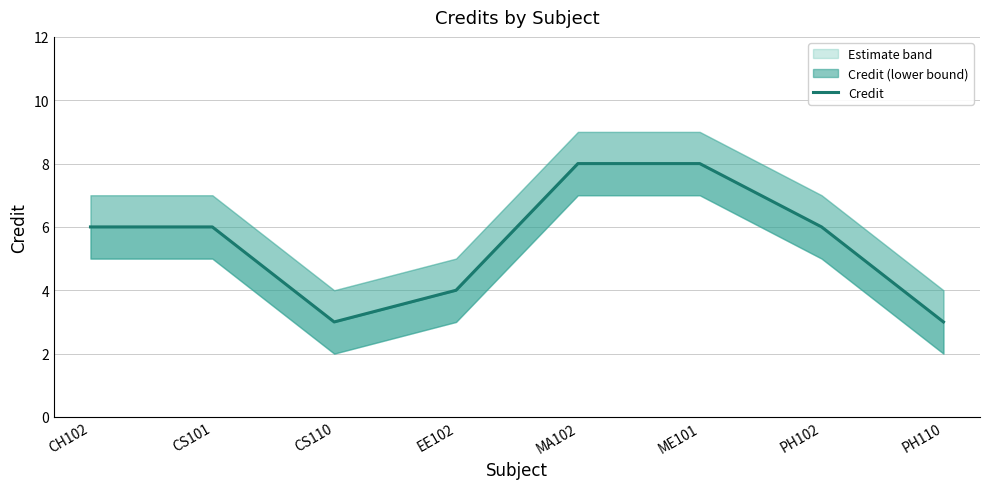

Is it true that the value at CS110 is 3?

True